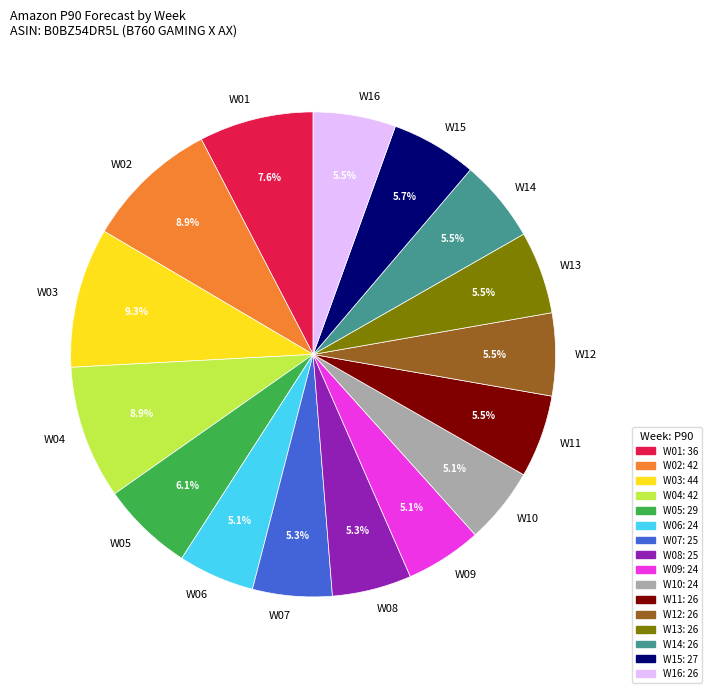

Does any single category account for the majority?

No